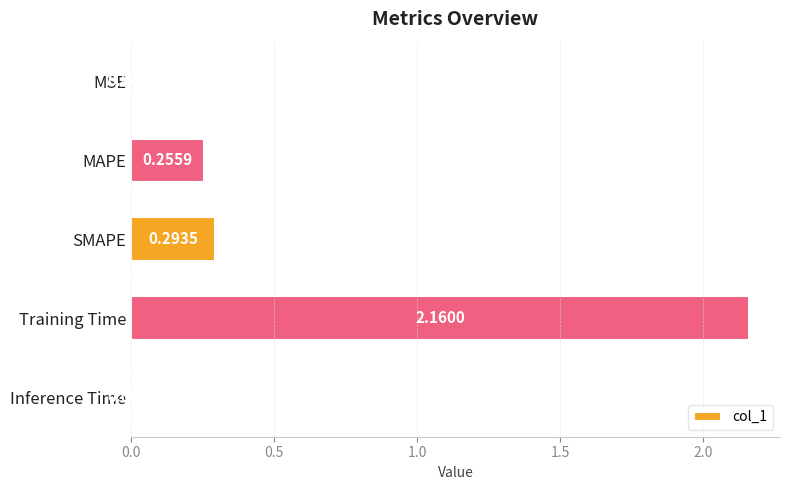

At which label is the value closest to 1?

SMAPE